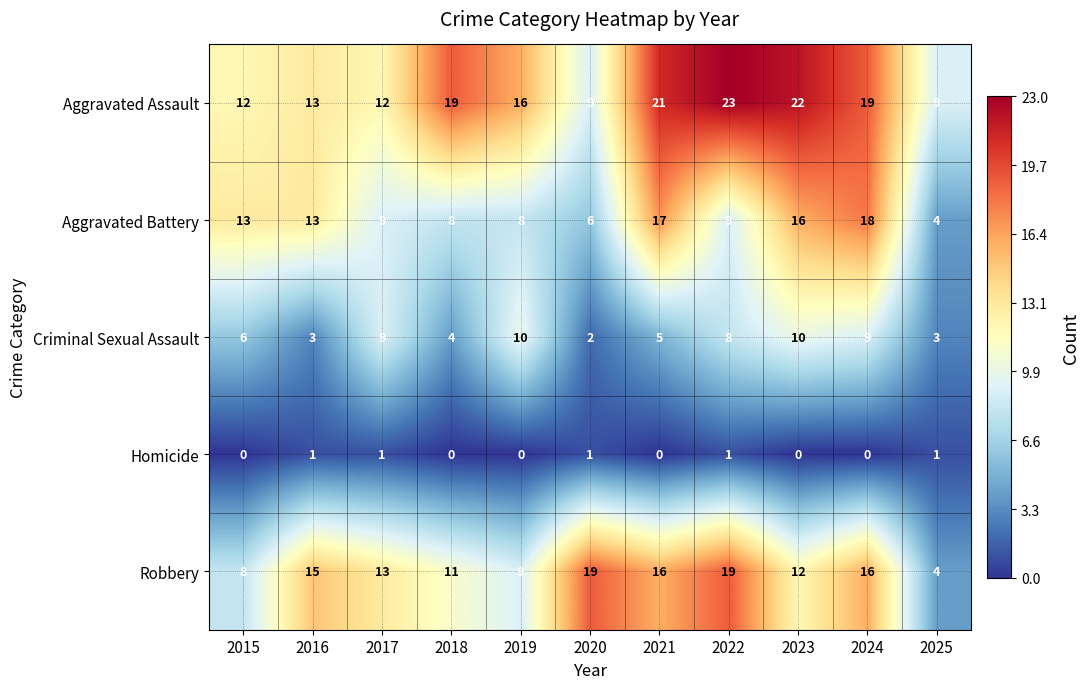

Which series has the largest total across all categories?

Aggravated Assault